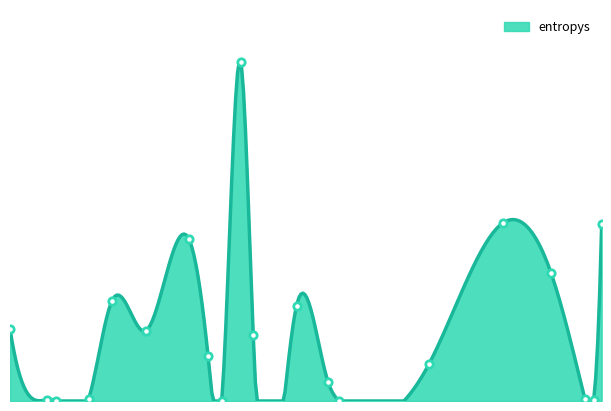

What is the ratio of the value at 415 to the value at 331?

2.1